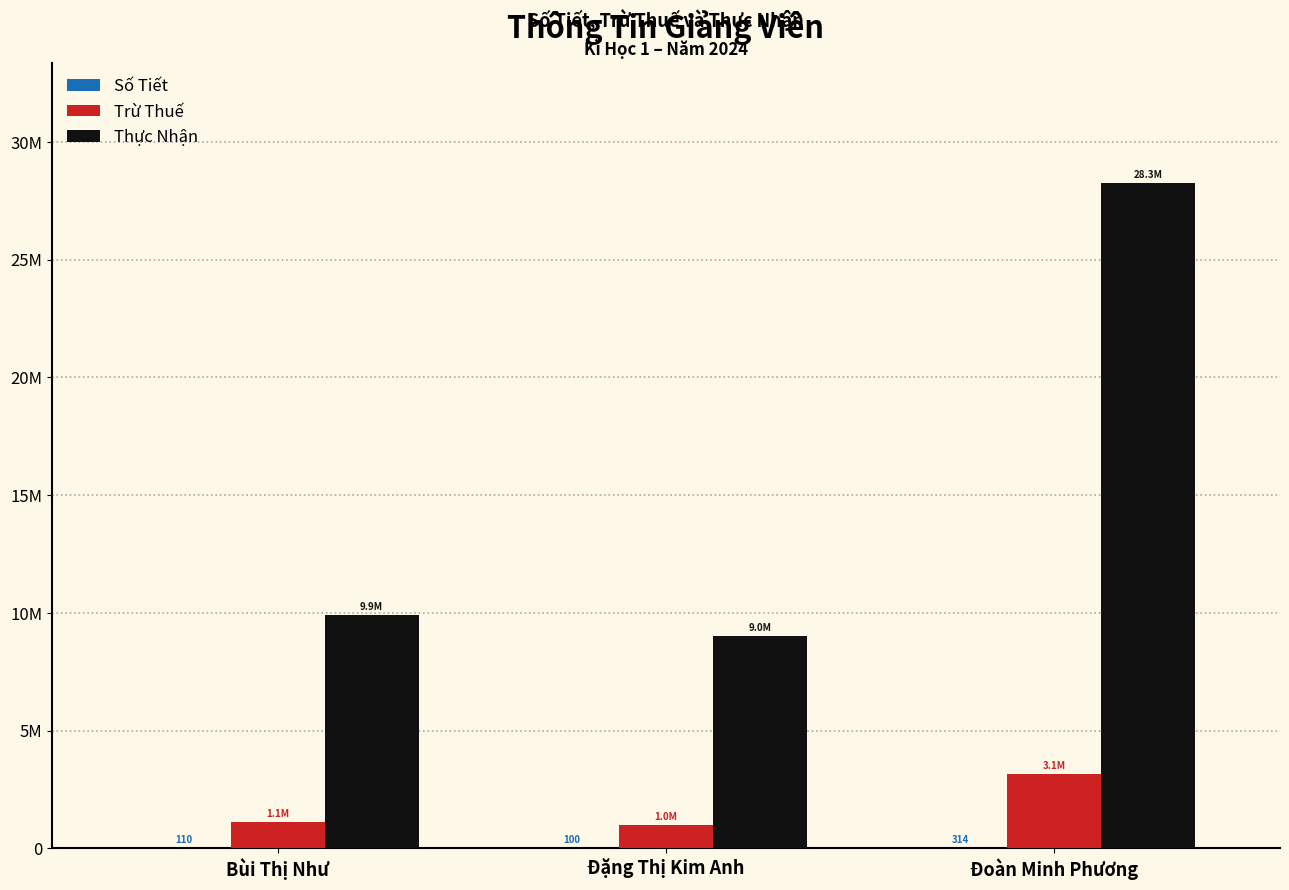

True or false: Thực Nhận has a value of 9900000 at Bùi Thị Như.

True